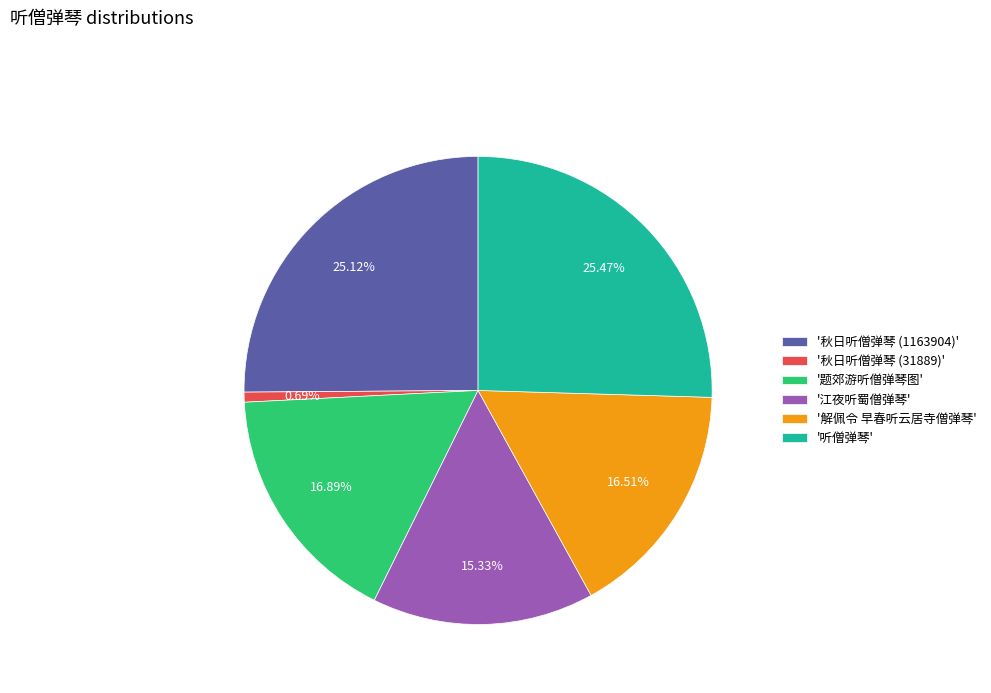

Between '秋日听僧弹琴 (1163904)' and '题郊游听僧弹琴图', which is larger?

'秋日听僧弹琴 (1163904)'